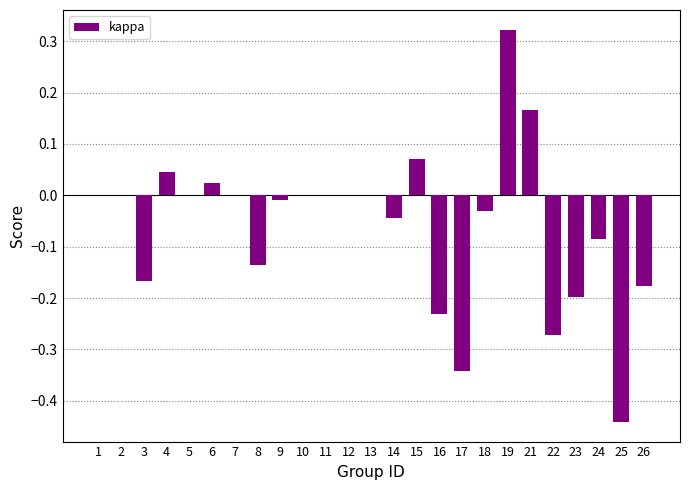

Which has a higher value, 24 or 10?

10